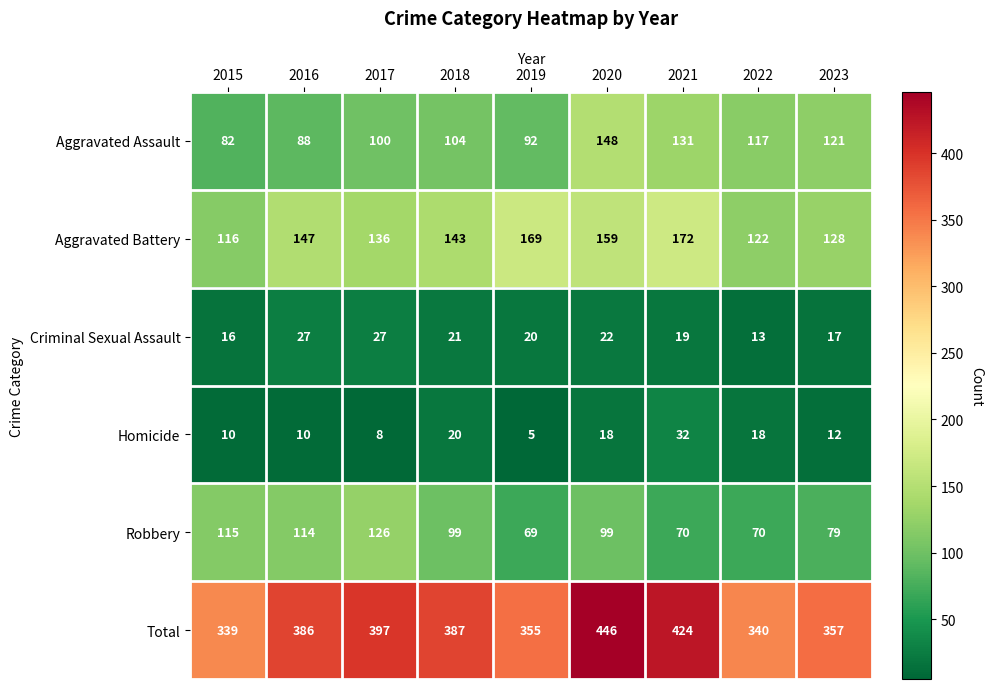

Between 2021 and 2023, which series saw the biggest shift?

Total